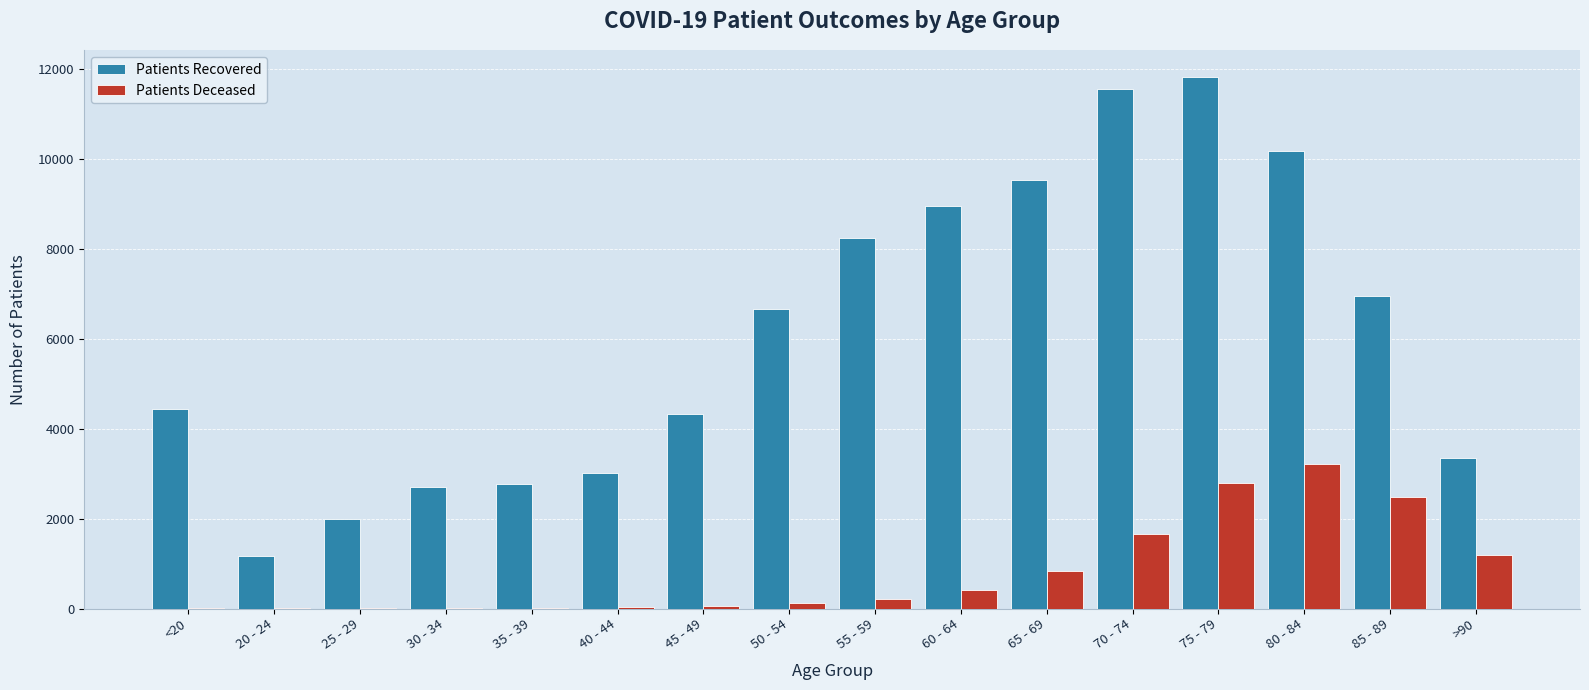

What is the maximum value shown in the chart?

11817